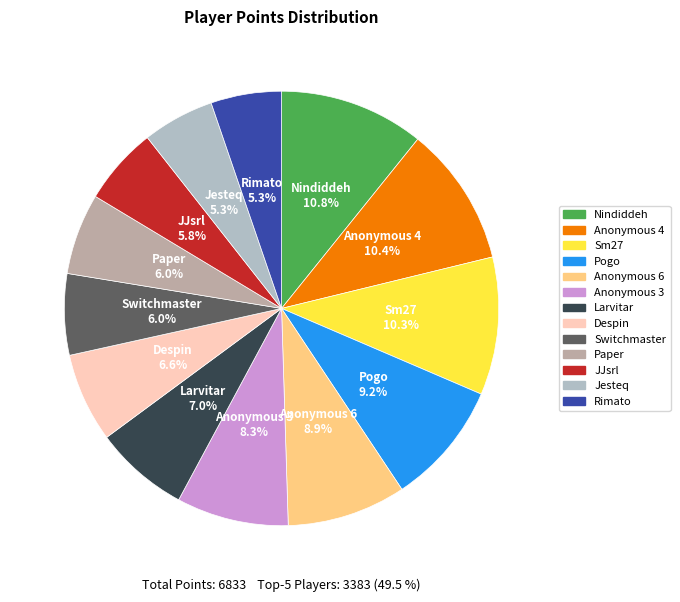

How many segments does this pie chart have?

13